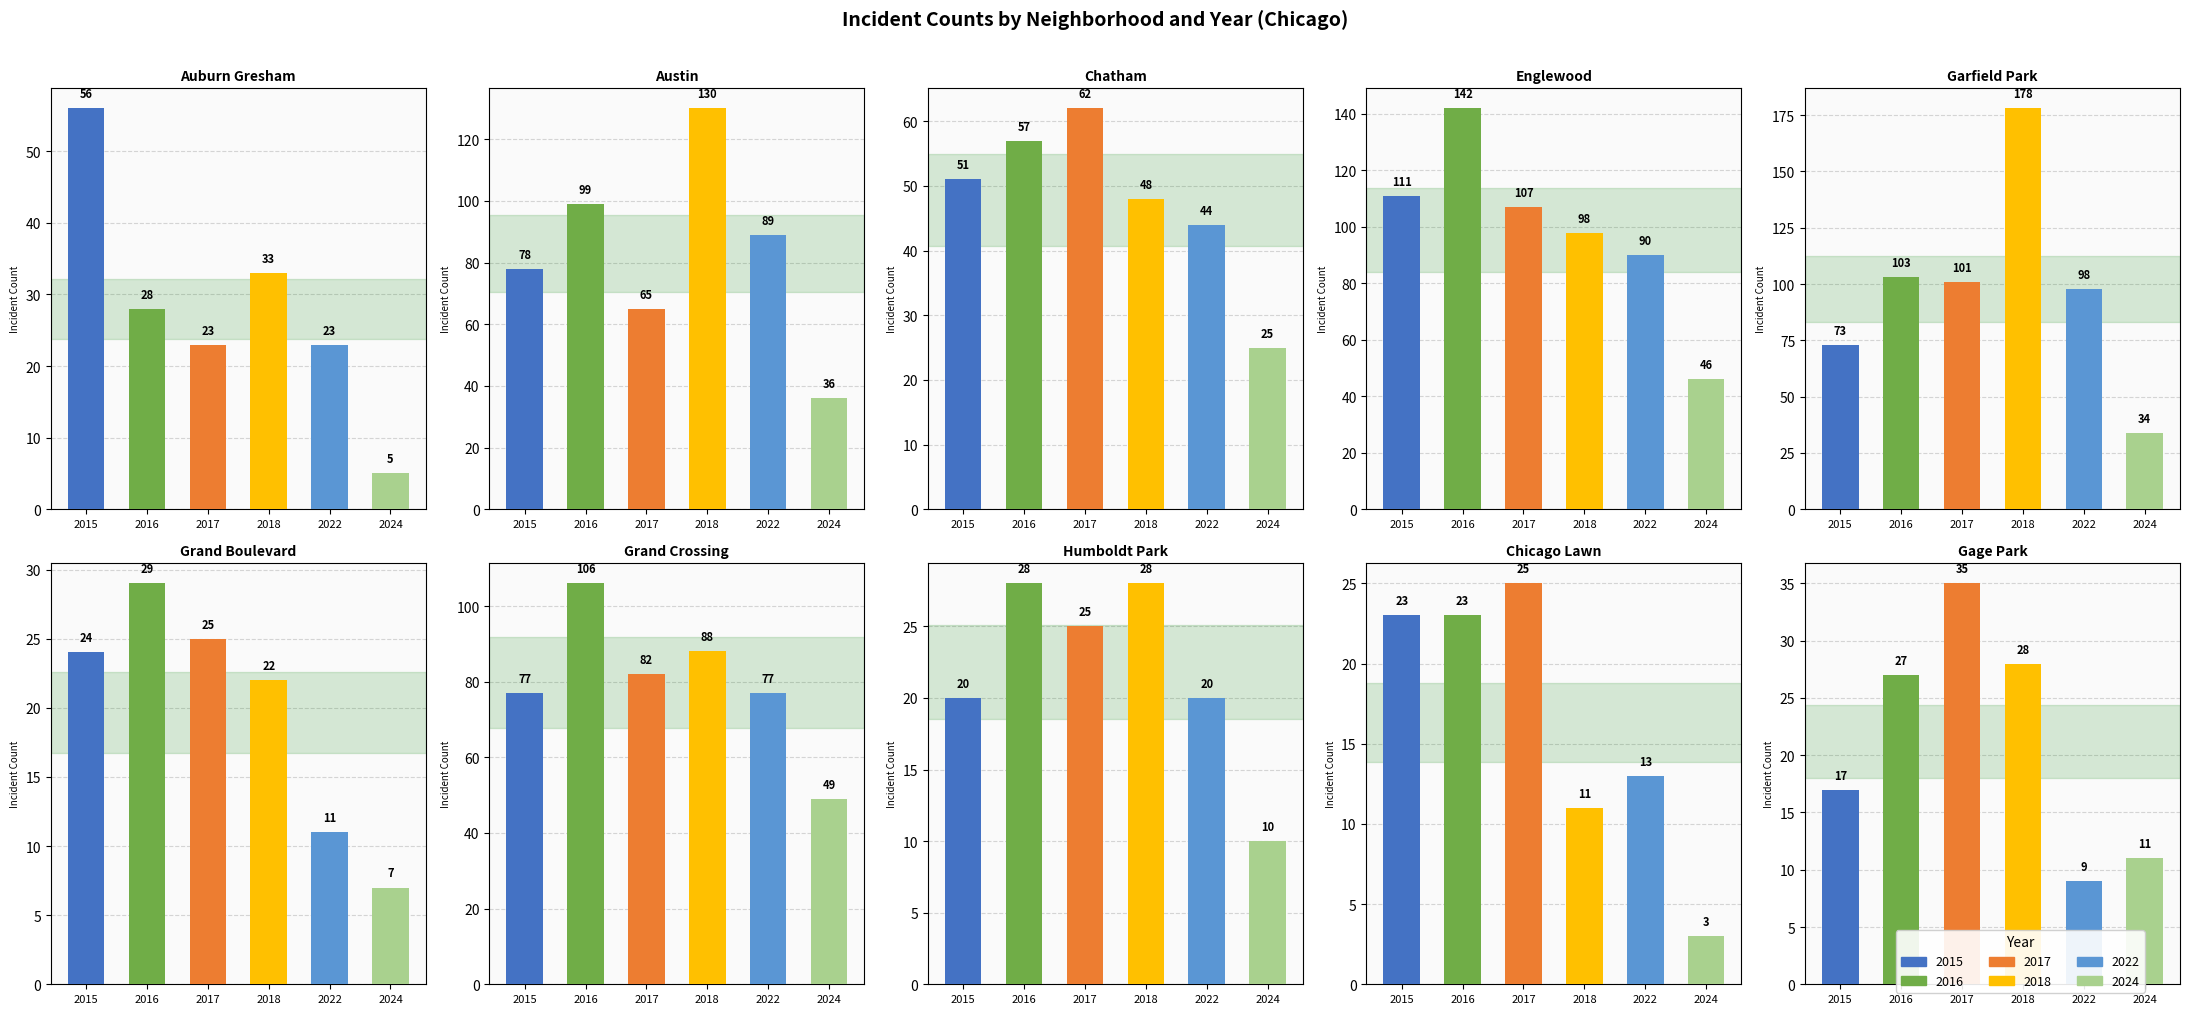

What is the sum of all 2018 values?

664